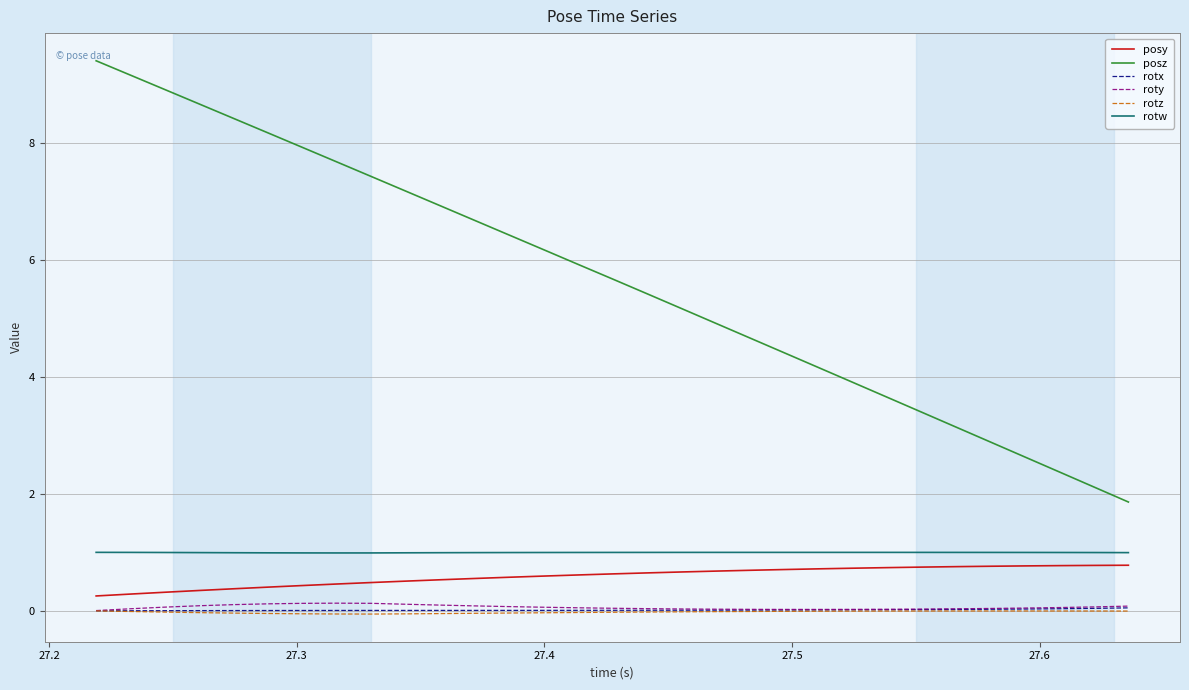

True or false: posy and posz cross at least once.

False